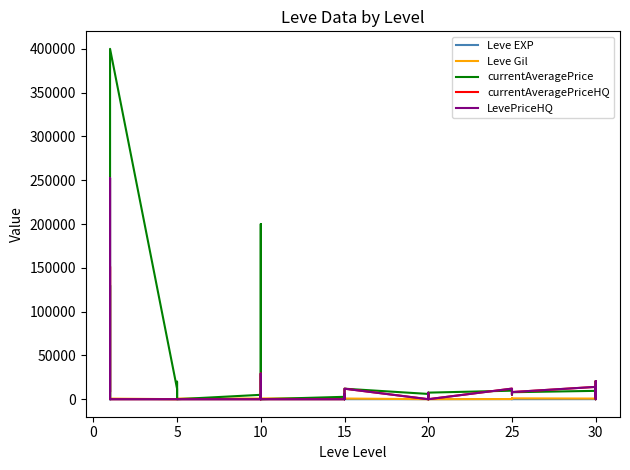

Which category has the lowest value in the LevePriceHQ series?

20